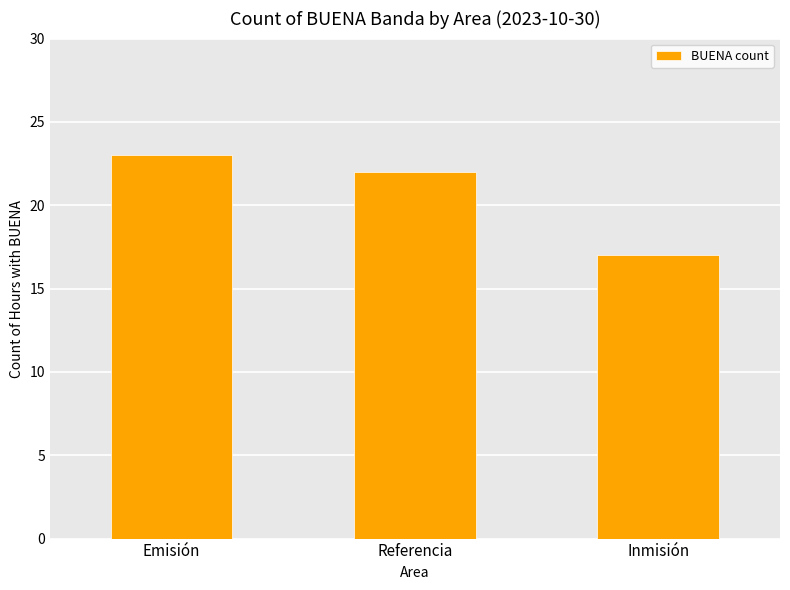

Rank the categories by value from lowest to highest.

Inmisión, Referencia, Emisión